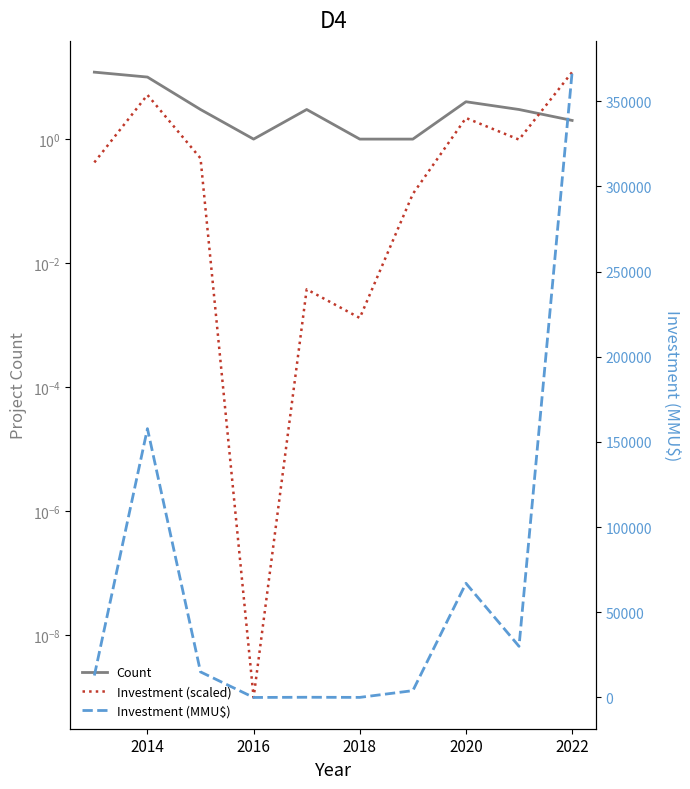

How many data points in Count are above 3?

3